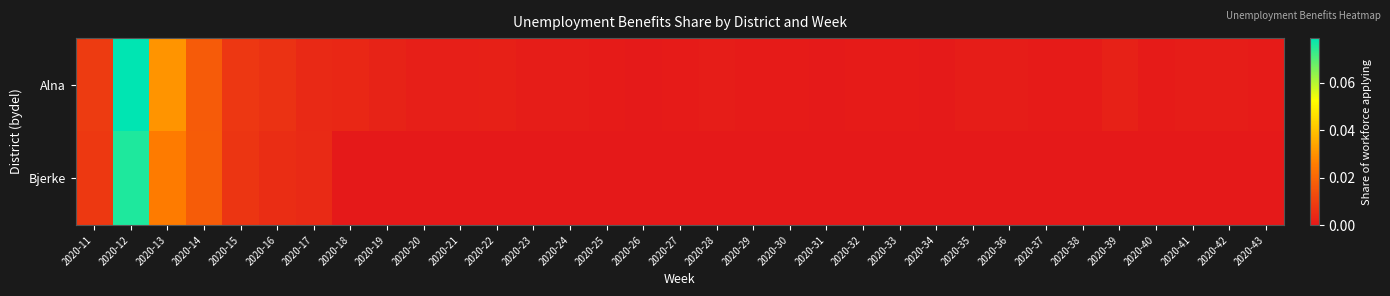

What is the maximum value shown in the chart?

0.1